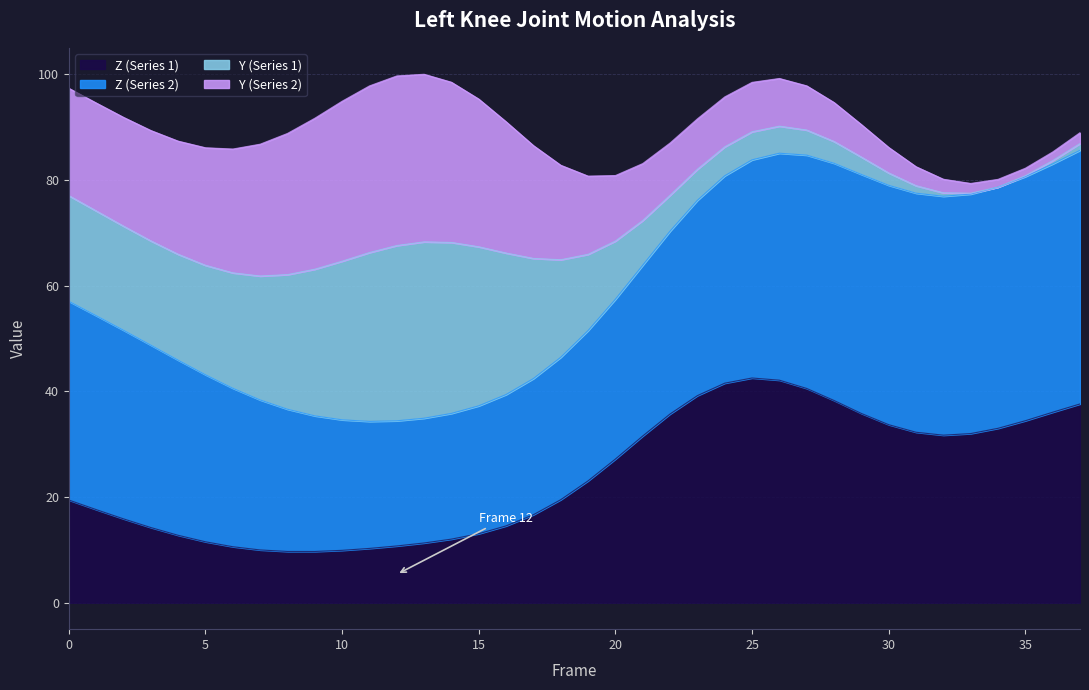

True or false: Z (Series 1) has more than 1 interior local peaks.

False